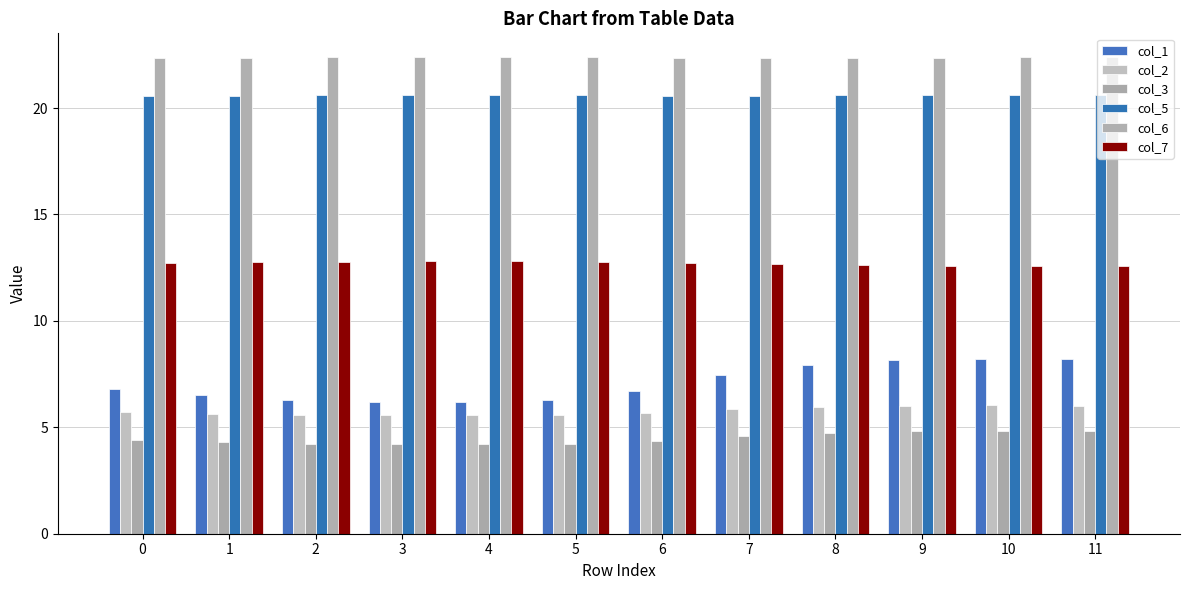

Are the bars grouped side by side (vs. stacked)?

Yes